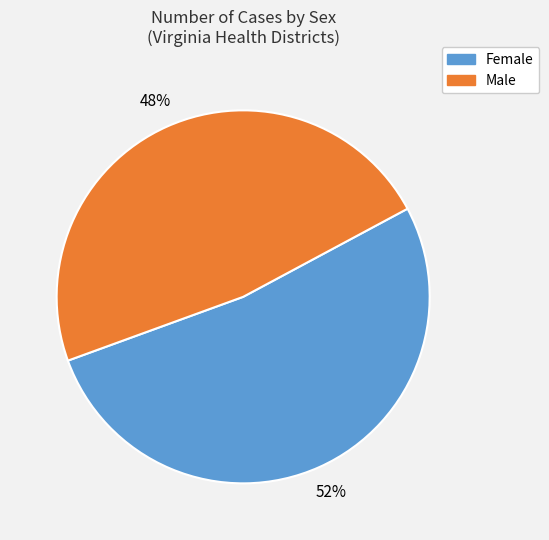

Is there a majority slice in this chart?

Yes